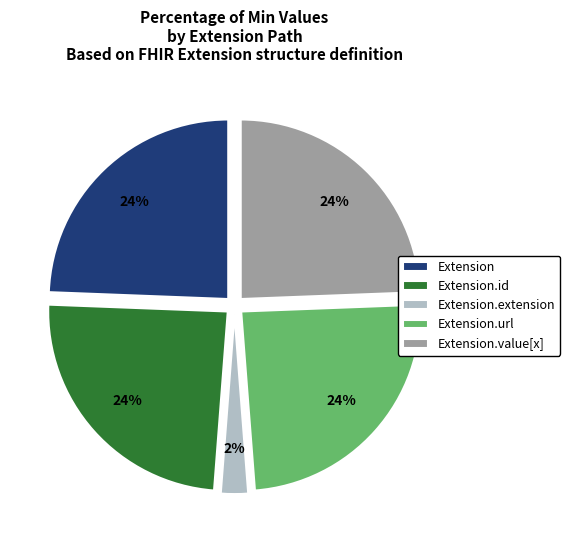

How many slices are in this pie chart?

5